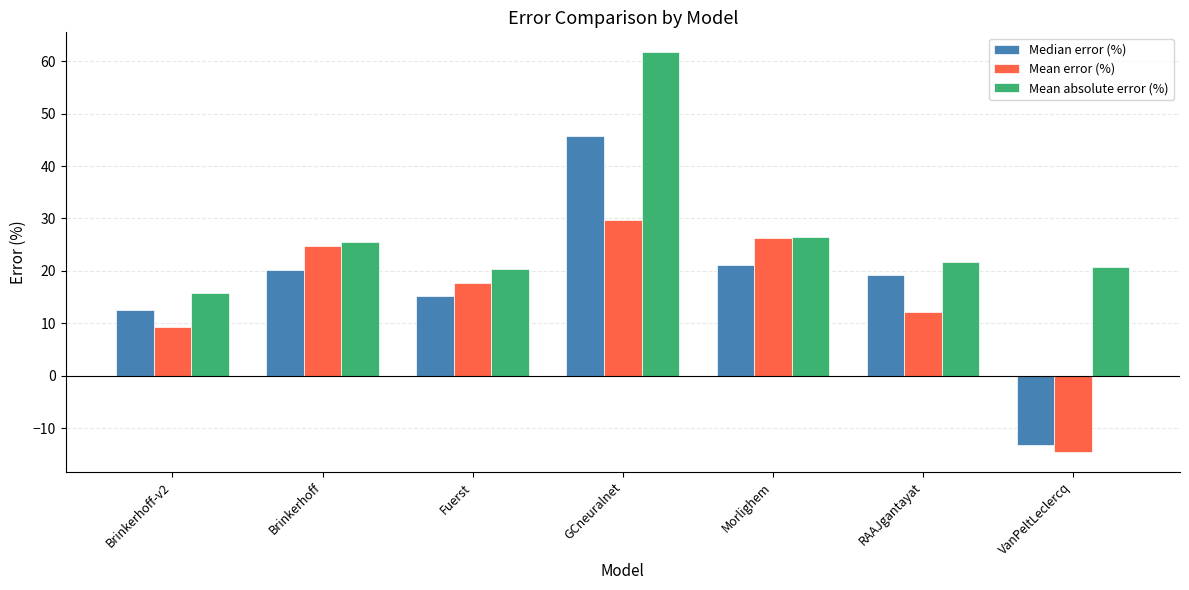

What is the average value of the Mean absolute error (%) series?

27.5